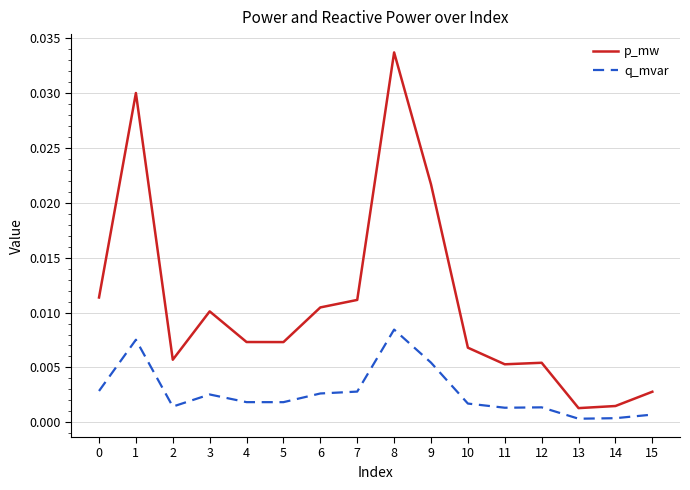

At which label does q_mvar reach its peak?

8